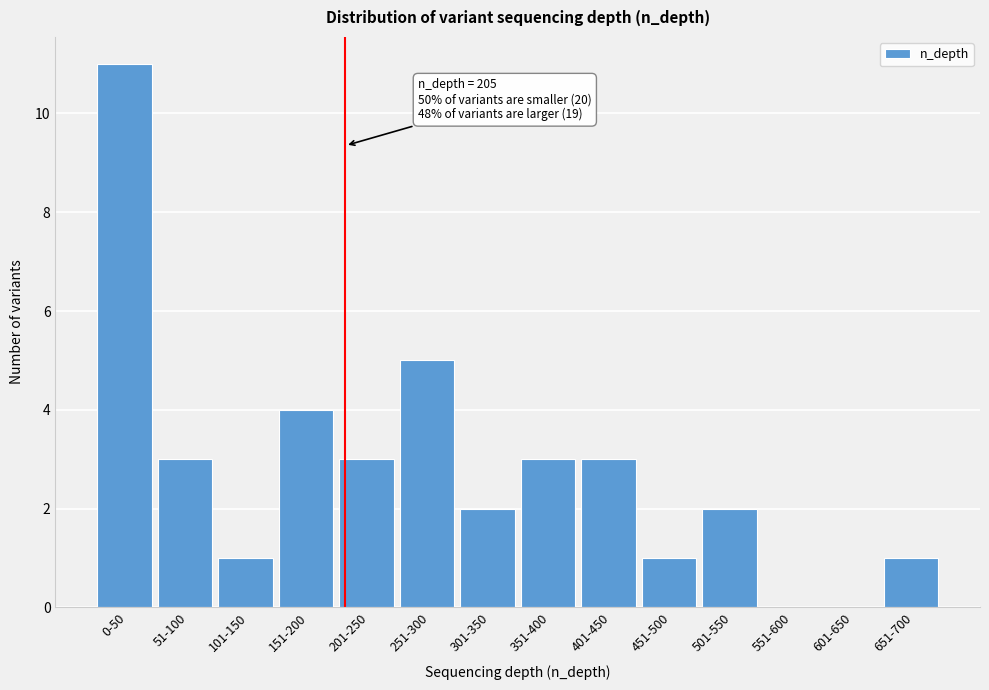

Reading right to left, transcribe all the data shown in this chart.

651-700=1	601-650=0	551-600=0	501-550=2	451-500=1	401-450=3	351-400=3	301-350=2	251-300=5	201-250=3	151-200=4	101-150=1	51-100=3	0-50=11